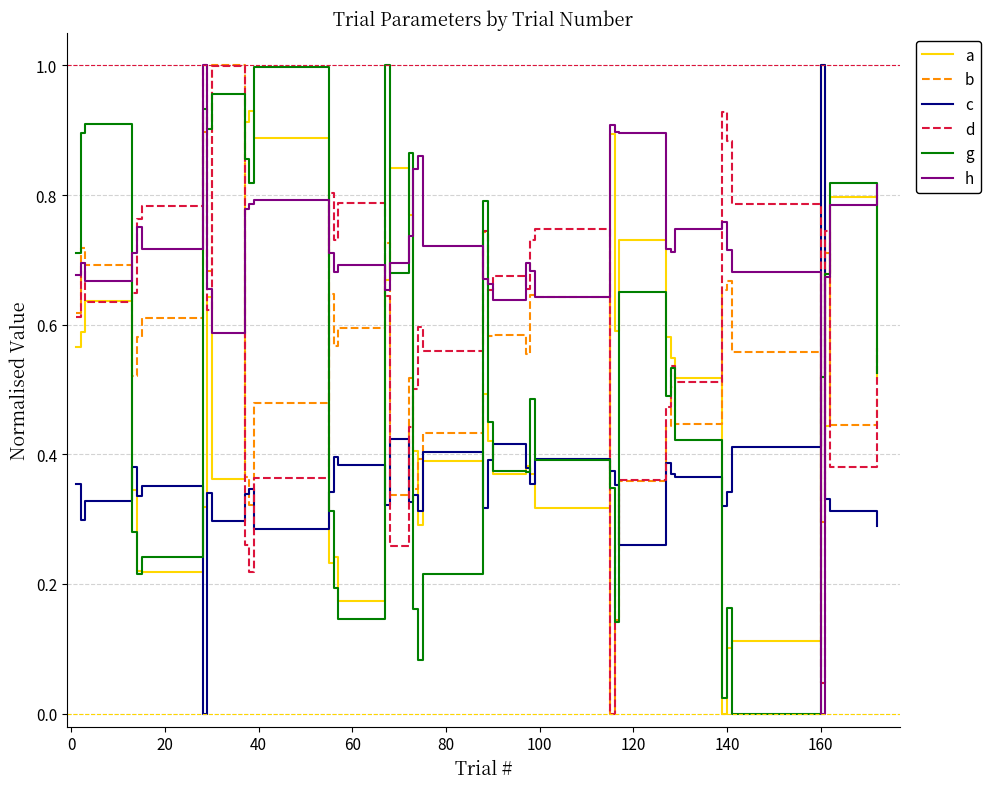

How many intersections are there between d and c?

8